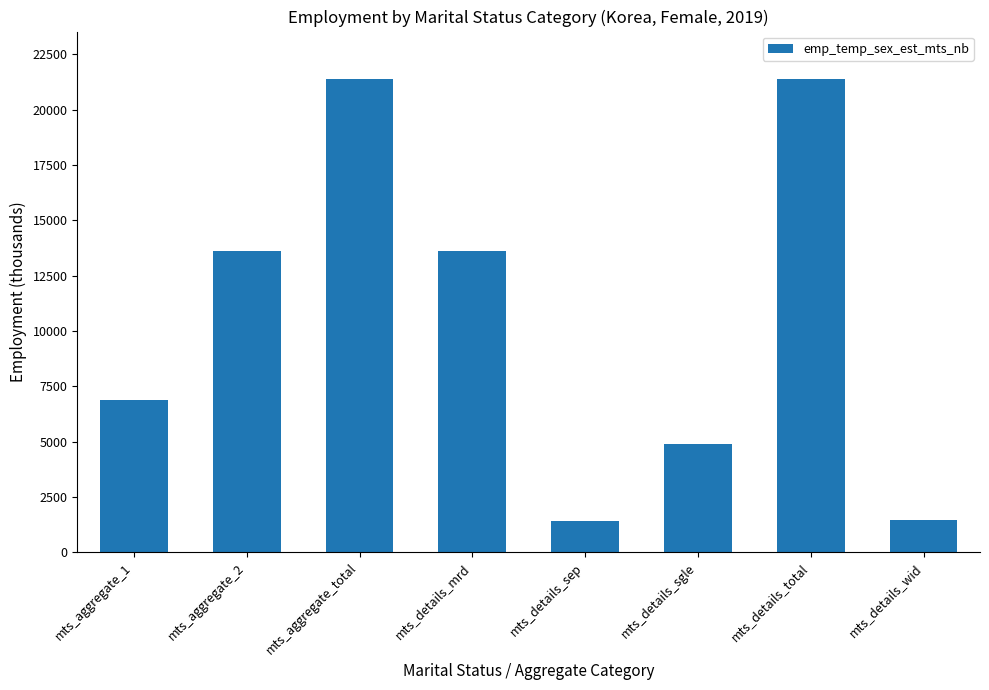

How many distinct data groups are displayed?

1